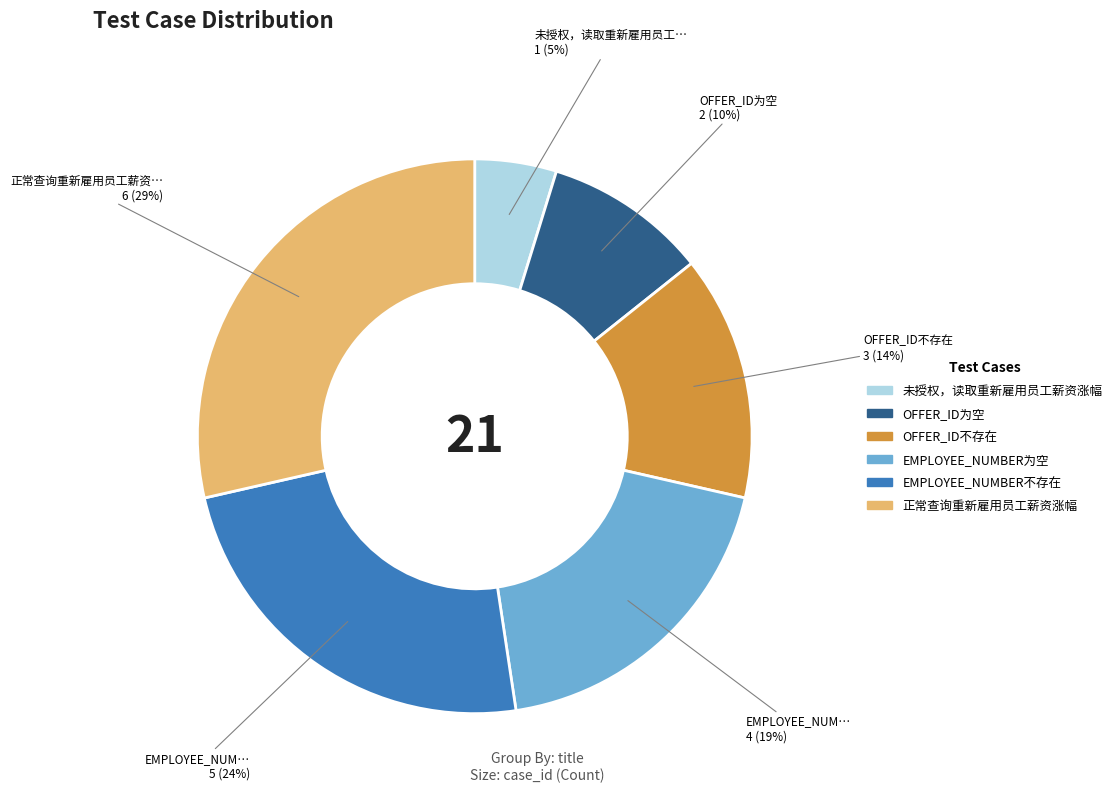

Which slice is the smallest?

未授权，读取重新雇用员工薪资涨幅